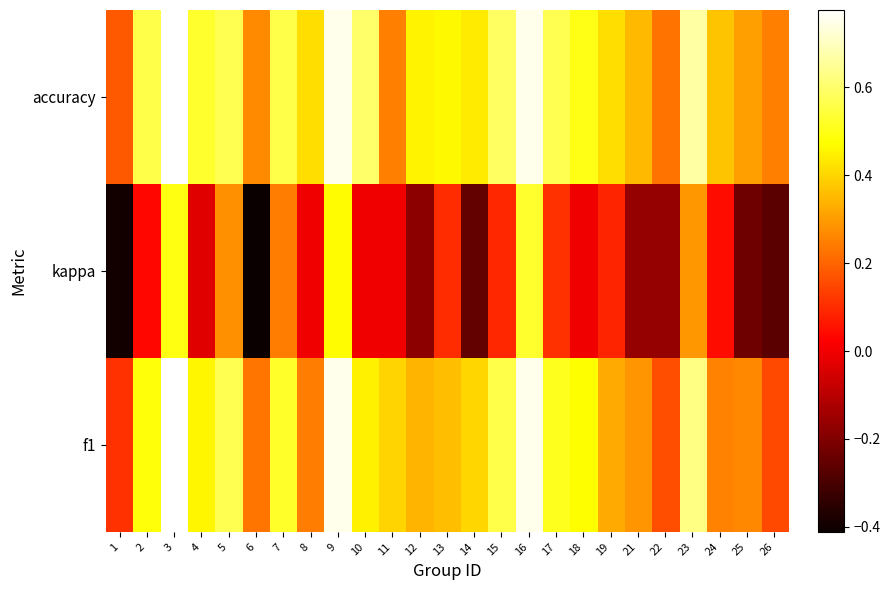

Between 6 and 26, which series saw the biggest shift?

kappa